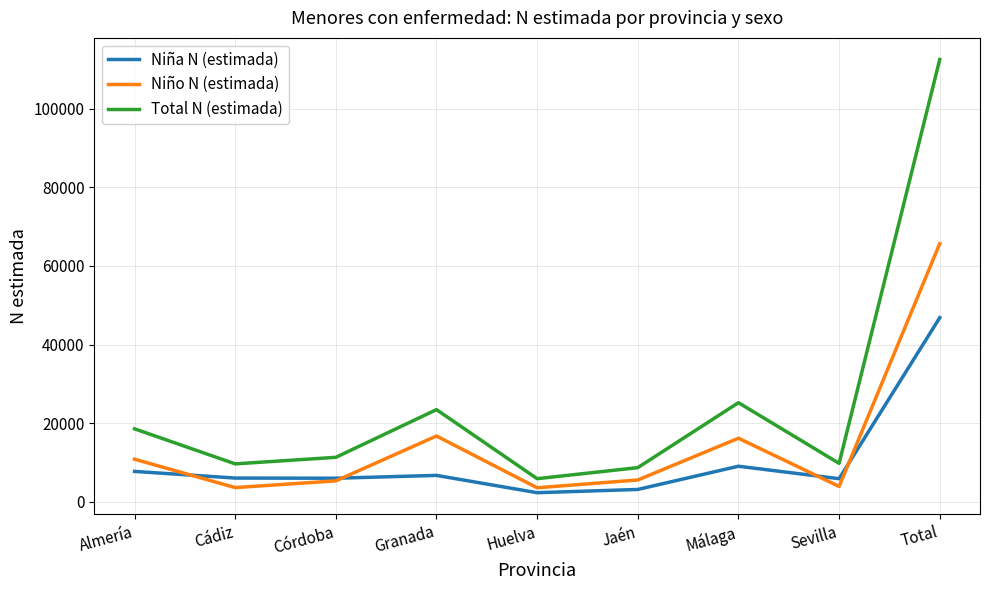

Which series has the largest total across all categories?

Total N (estimada)